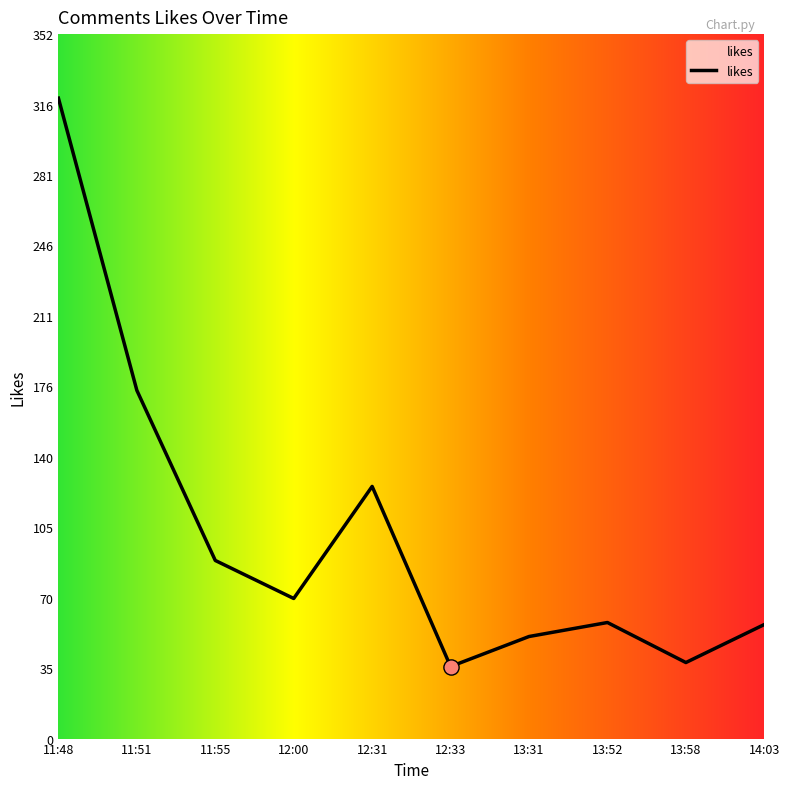

What is the change in value from 11:48 to 14:03?

-263